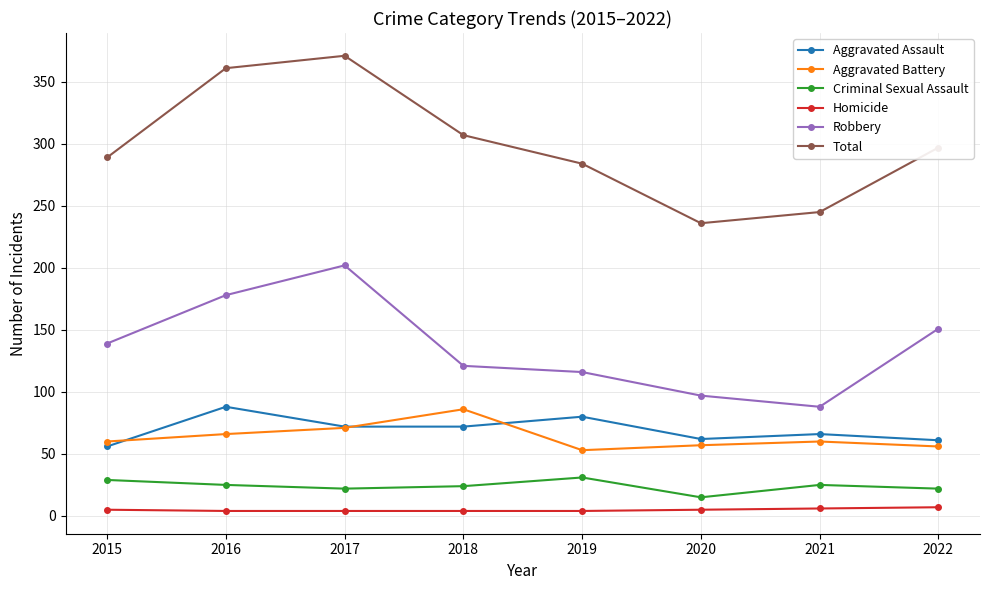

True or false: Total and Robbery intersect in this chart.

False